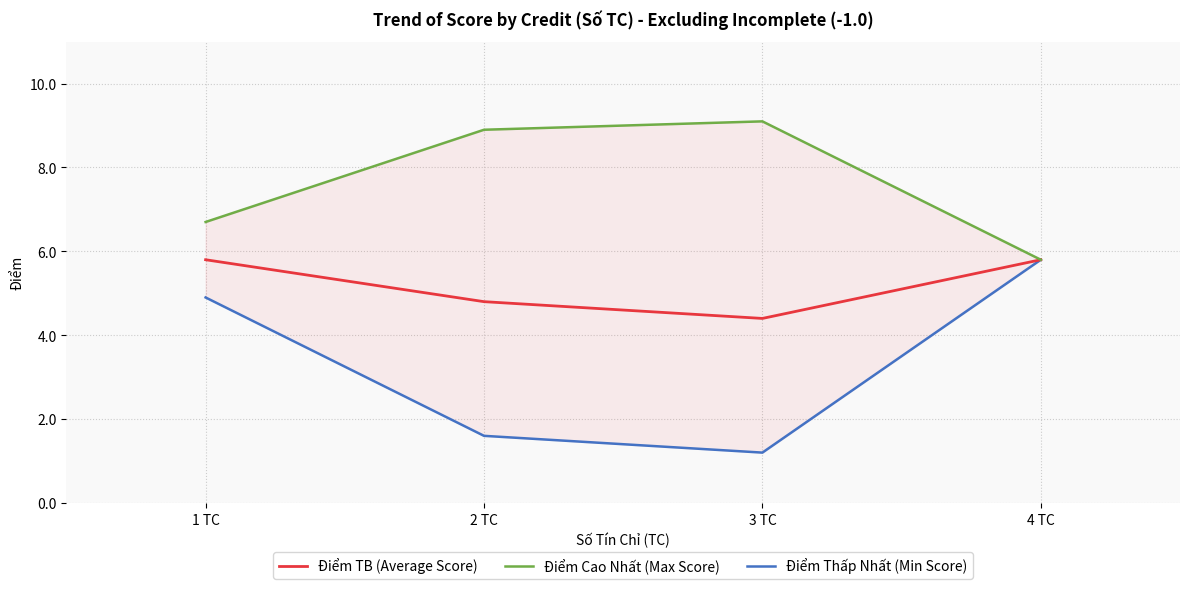

What is the lowest value of the Điểm Cao Nhất (Max Score) series?

5.8